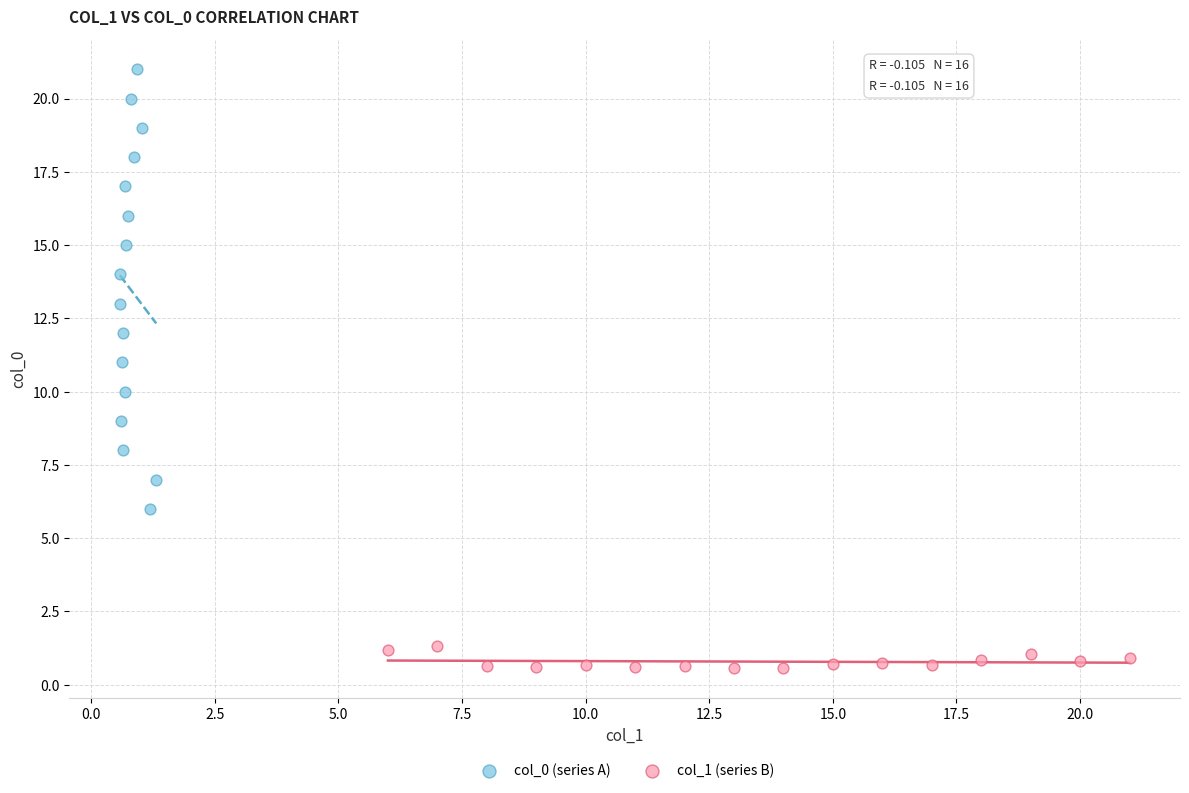

What are all the series names shown in the legend?

col_0 (series A), col_1 (series B)